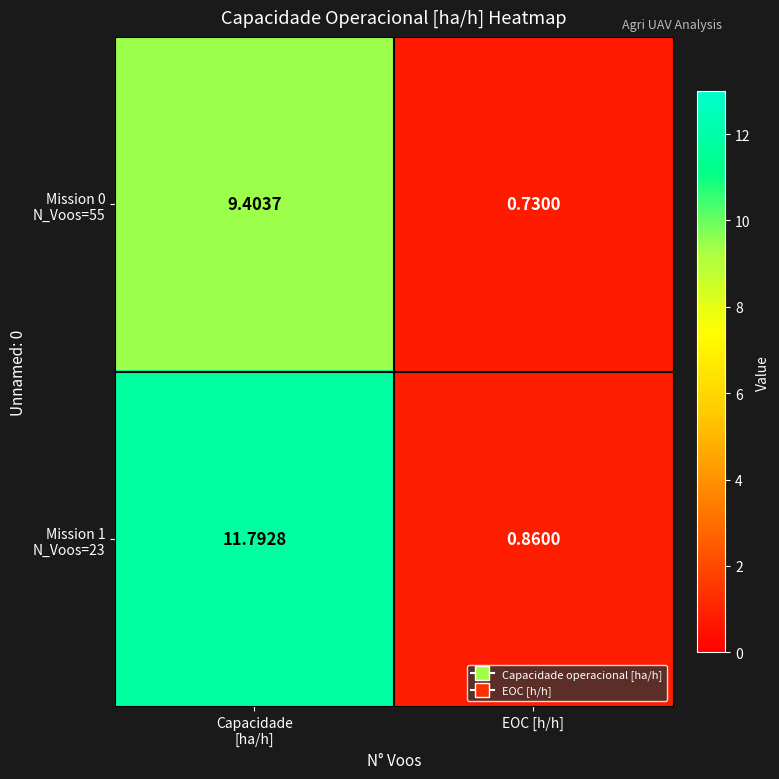

Which label corresponds to the smallest value in the chart?

EOC [h/h]